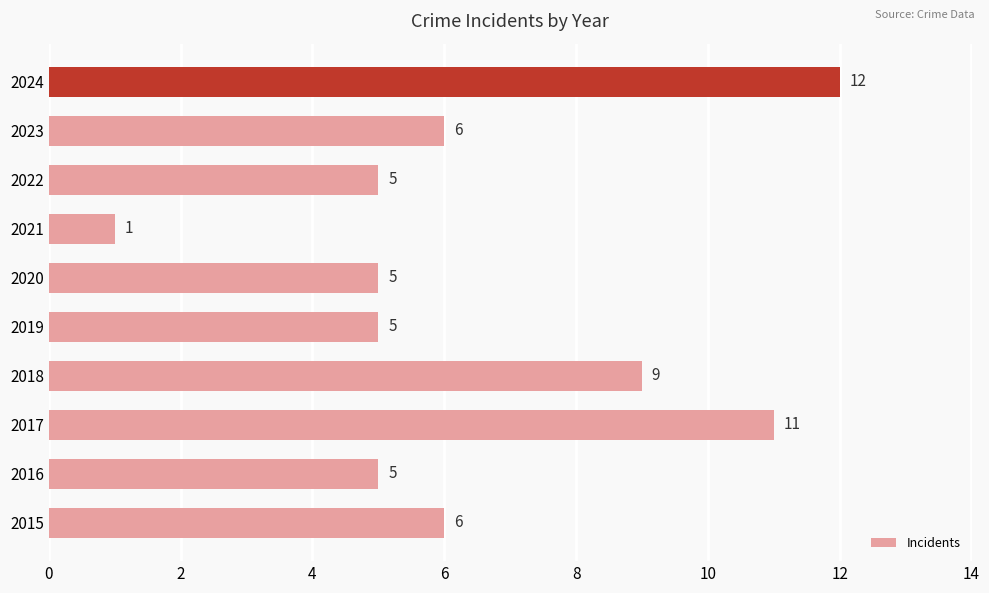

What is the ratio of the value at 2020 to the value at 2016?

1.0